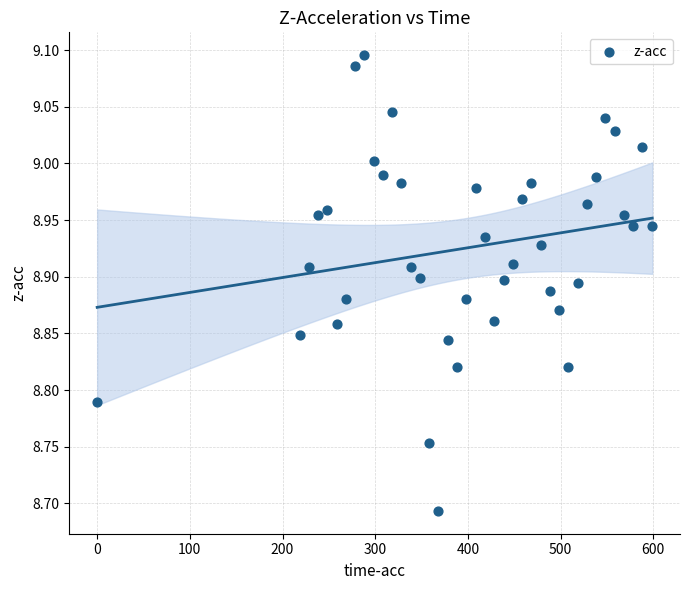

What is the range of X values (max minus min)?

598.9